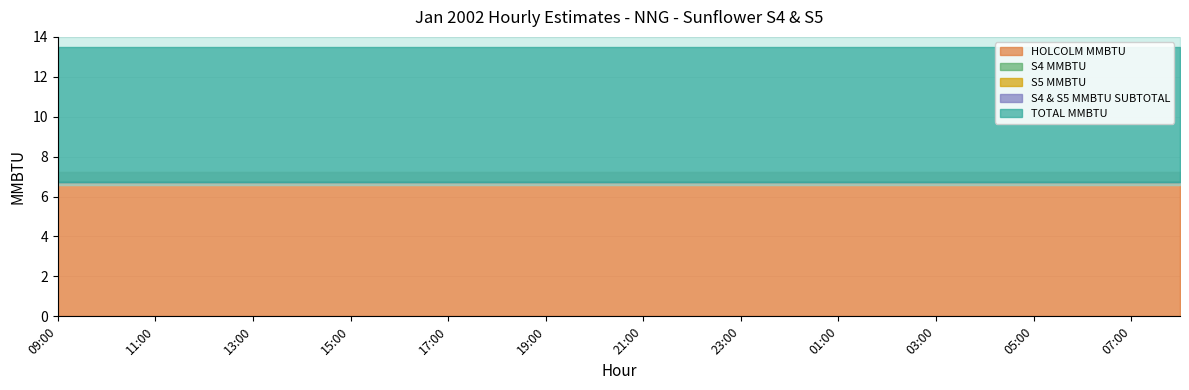

True or false: S5 MMBTU and S4 MMBTU intersect in this chart.

False